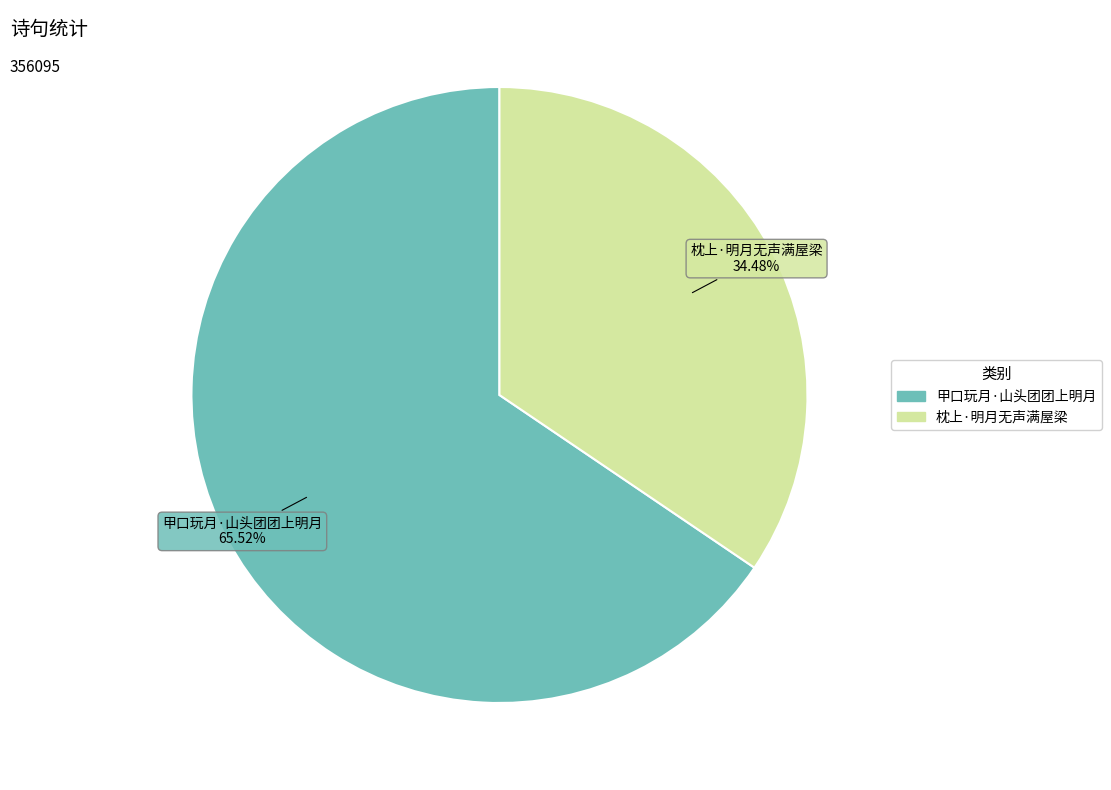

Do 甲口玩月·山头团团上明月 and 枕上·明月无声满屋梁 together represent more than half of the pie?

Yes